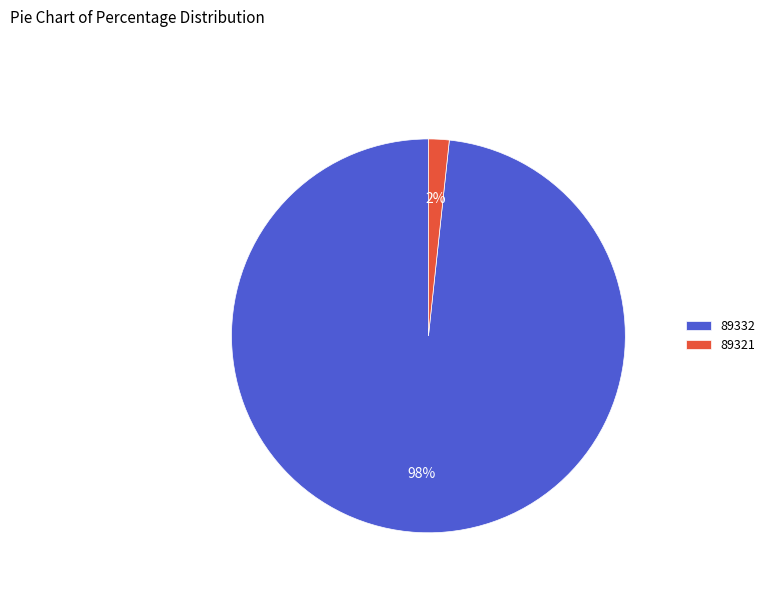

Between 89321 and 89332, which is larger?

89332